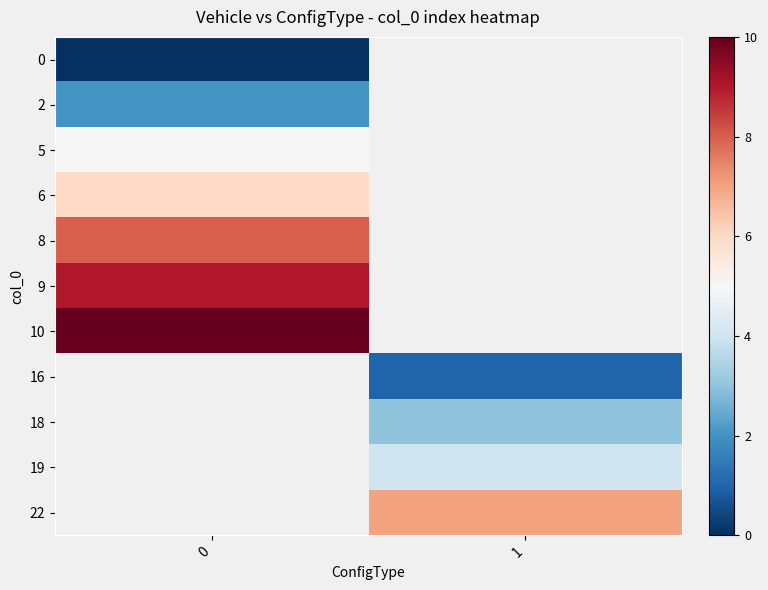

Which has a higher value, 0 or 1?

1